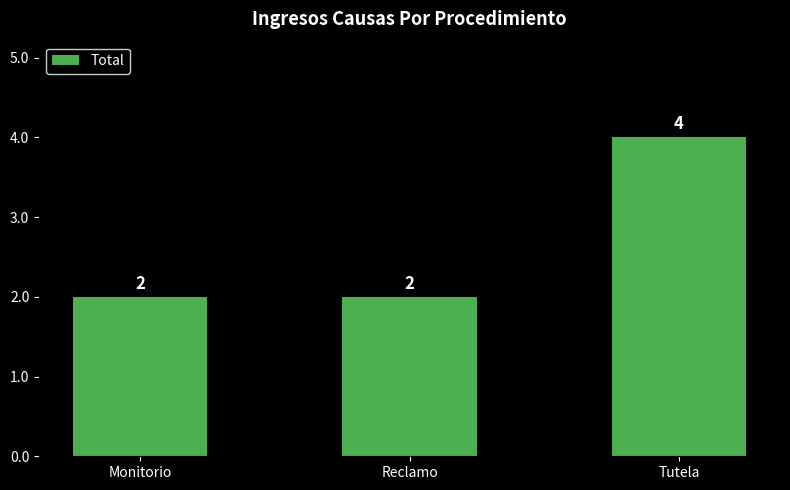

What is the sum of all values?

8